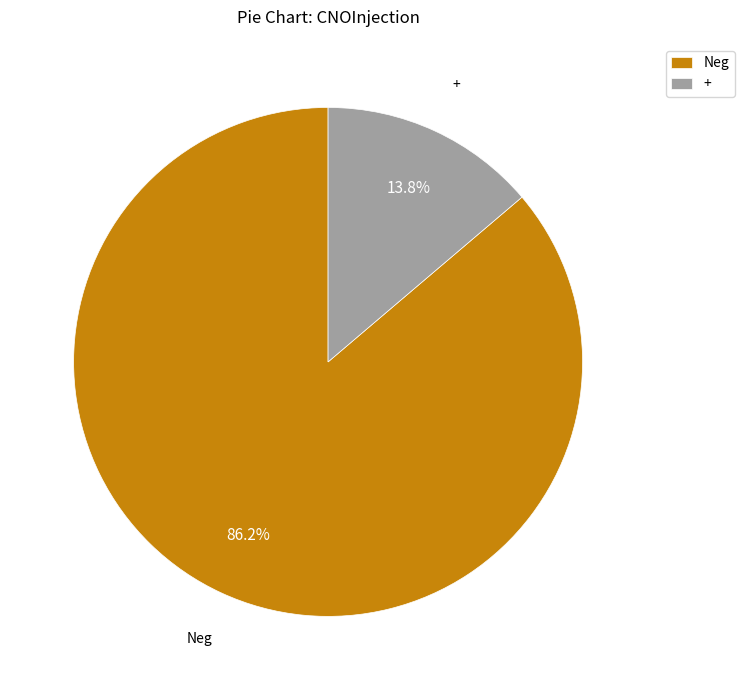

Is there a majority slice in this chart?

Yes